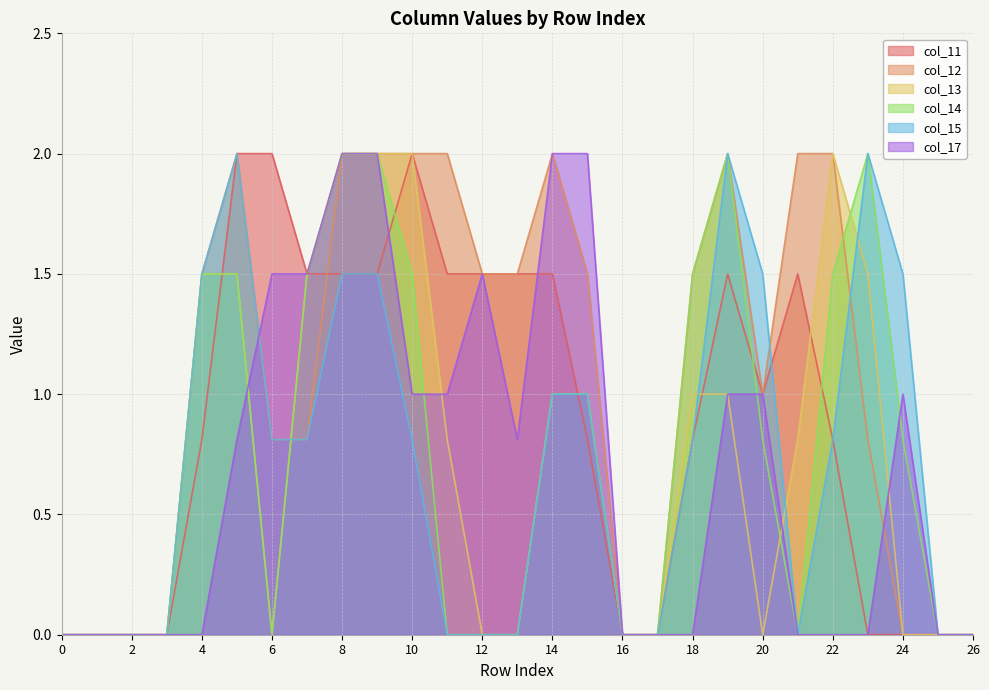

How many lines are shown in the chart?

6